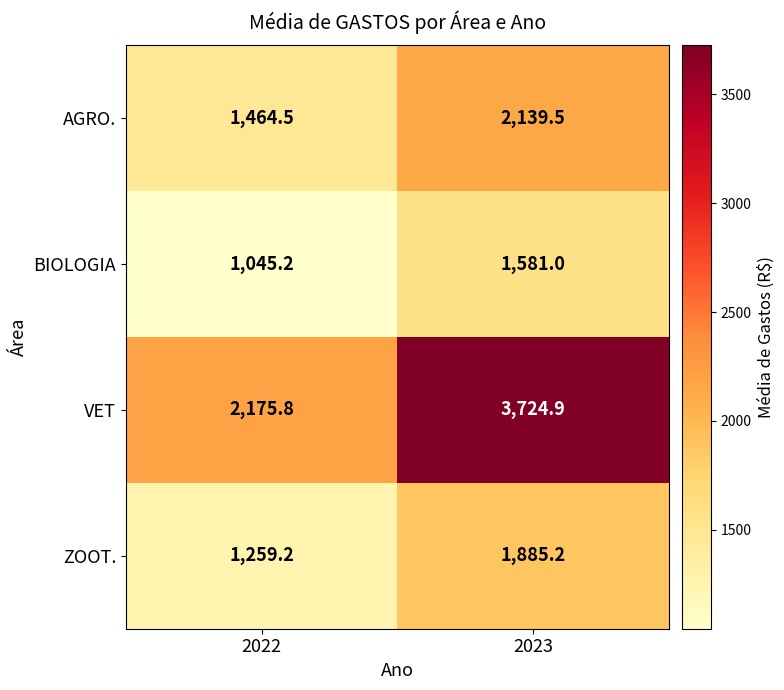

The VET series shows 1474.0 at 2023. True or false?

False